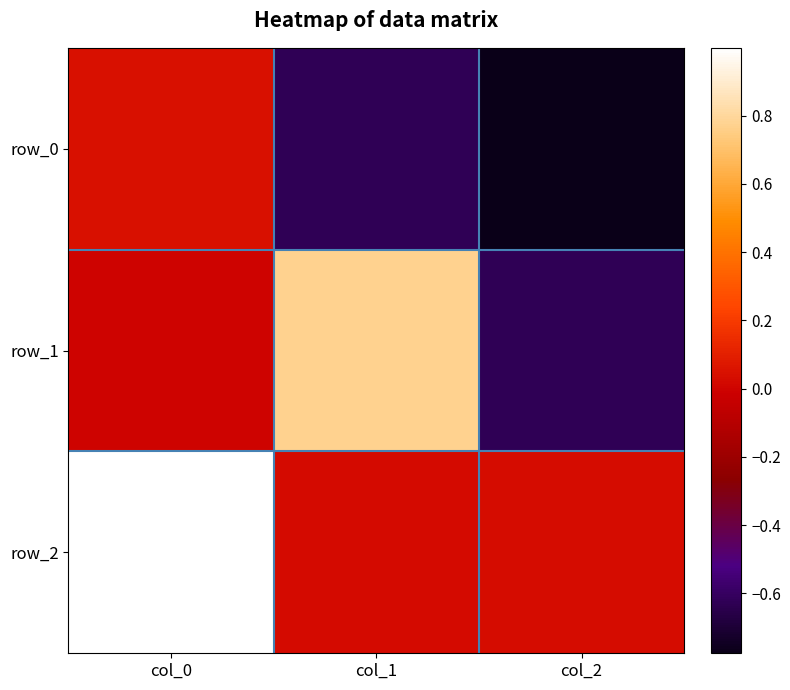

How many values in row_0 are below zero?

2